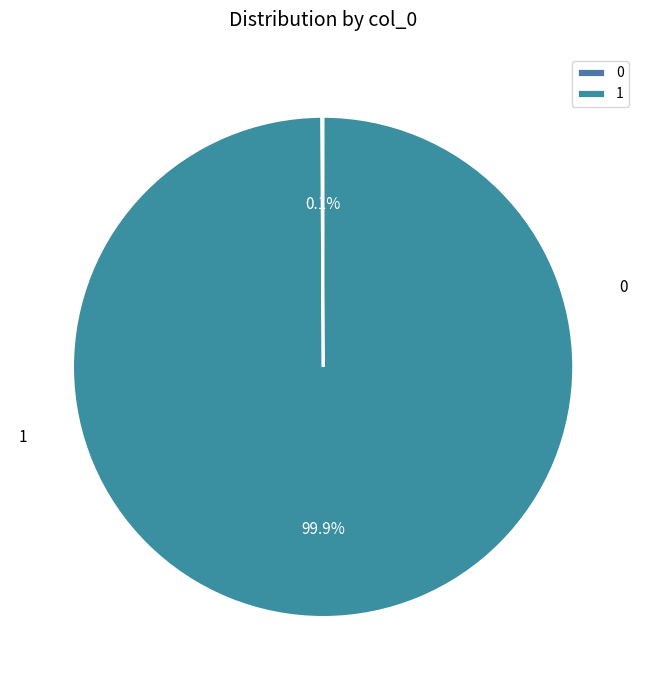

The 0 slice represents 1% of the pie. True or false?

False